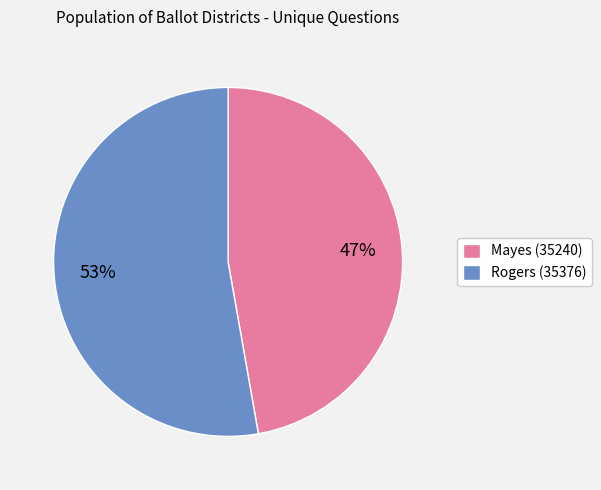

Which category has the biggest portion of the pie?

Rogers (35376)